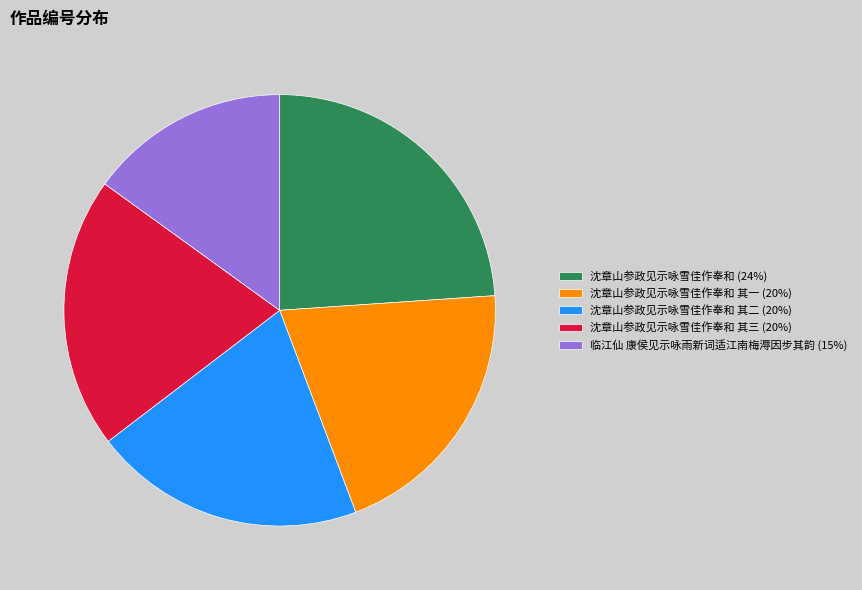

Which category has the biggest portion of the pie?

沈章山参政见示咏雪佳作奉和 (24%)